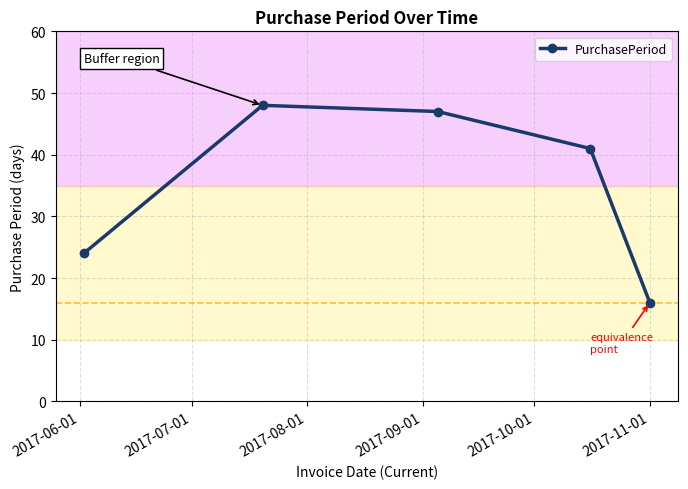

Reading left to right, extract all data points from this chart.

24	48	47	41	16